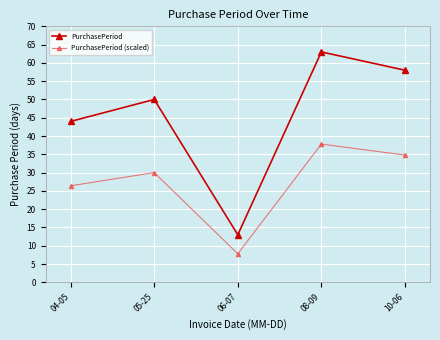

How many data points does each series have?

5